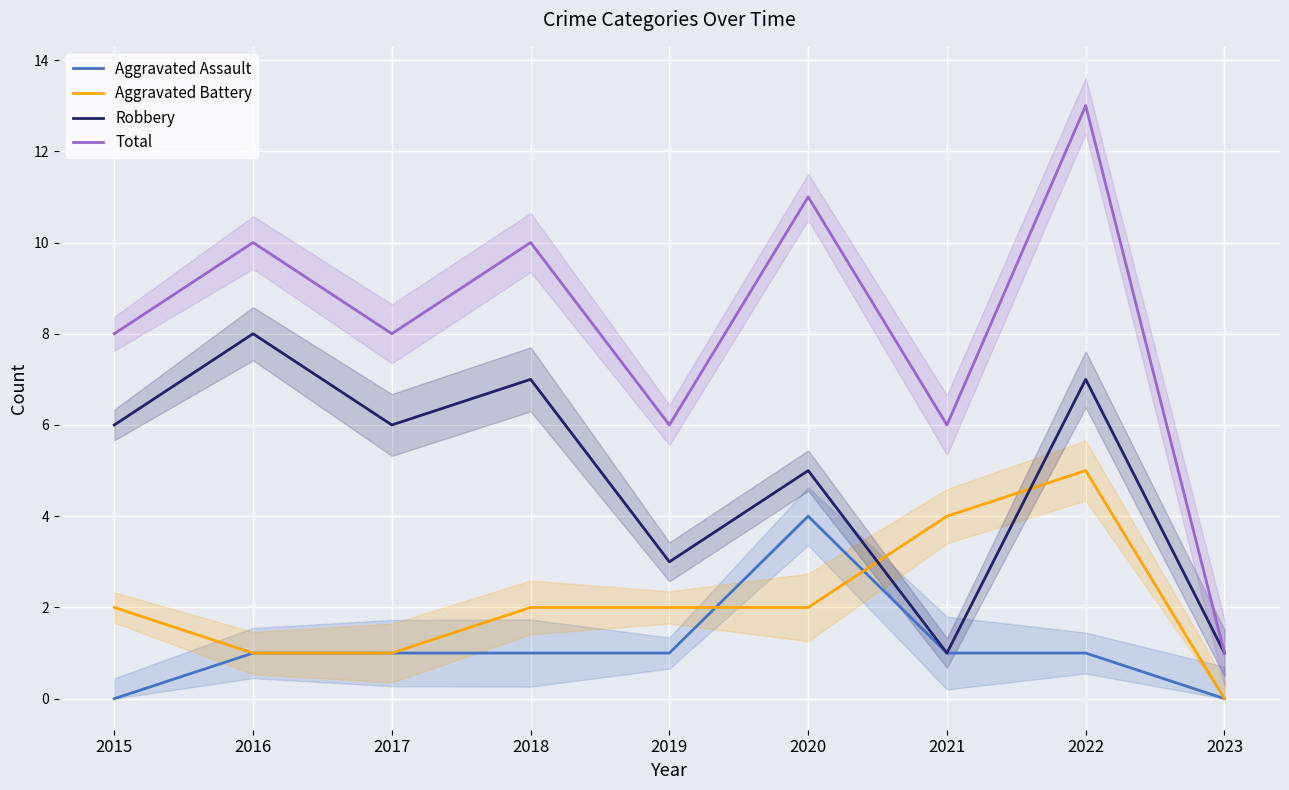

What is the total value across all series at 2021?

12